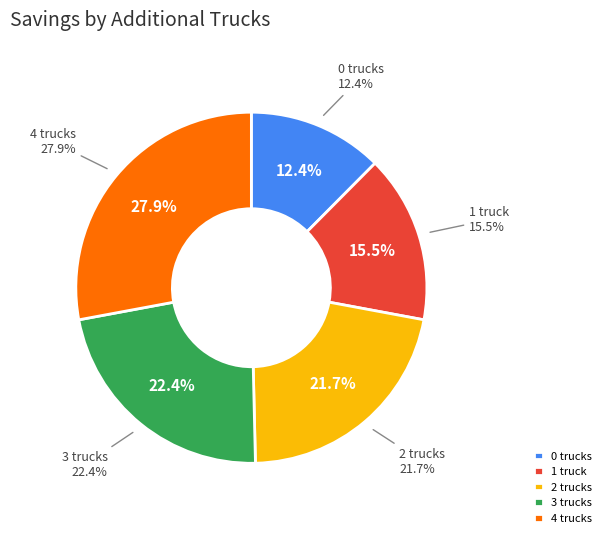

Does any single category account for the majority?

No